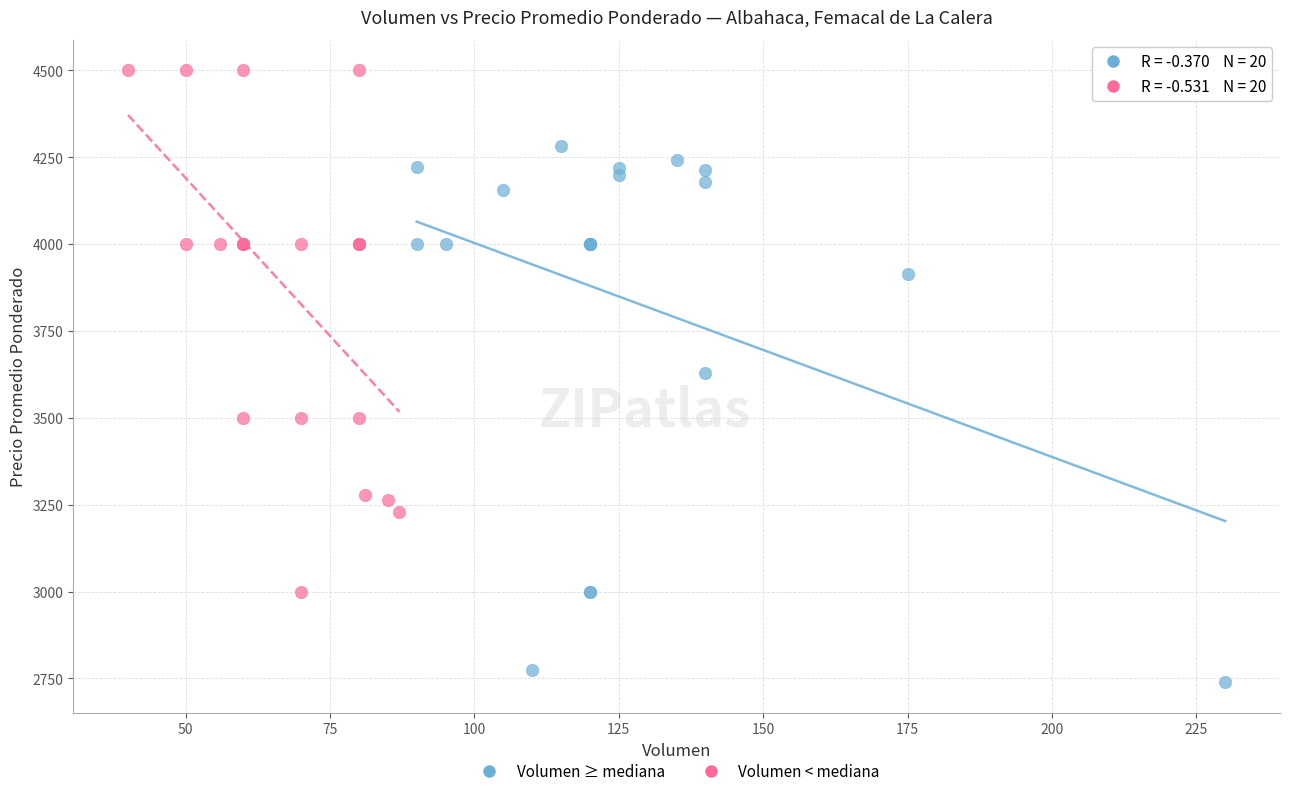

Which series has the widest spread of Y values?

Volumen ≥ mediana